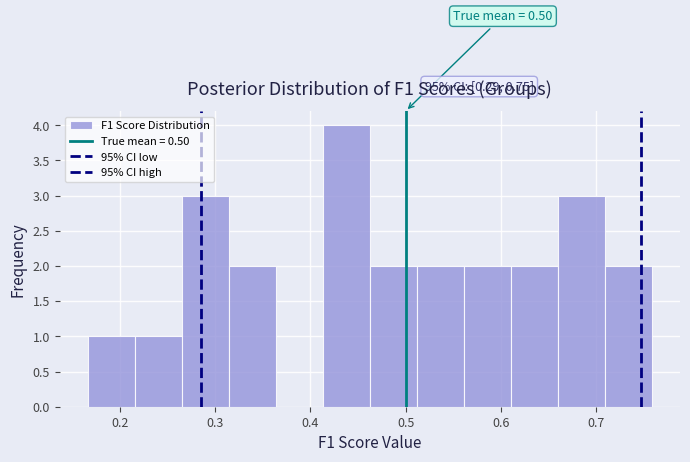

Over which range of the x-axis is the bar tallest?

0.41 to 0.46